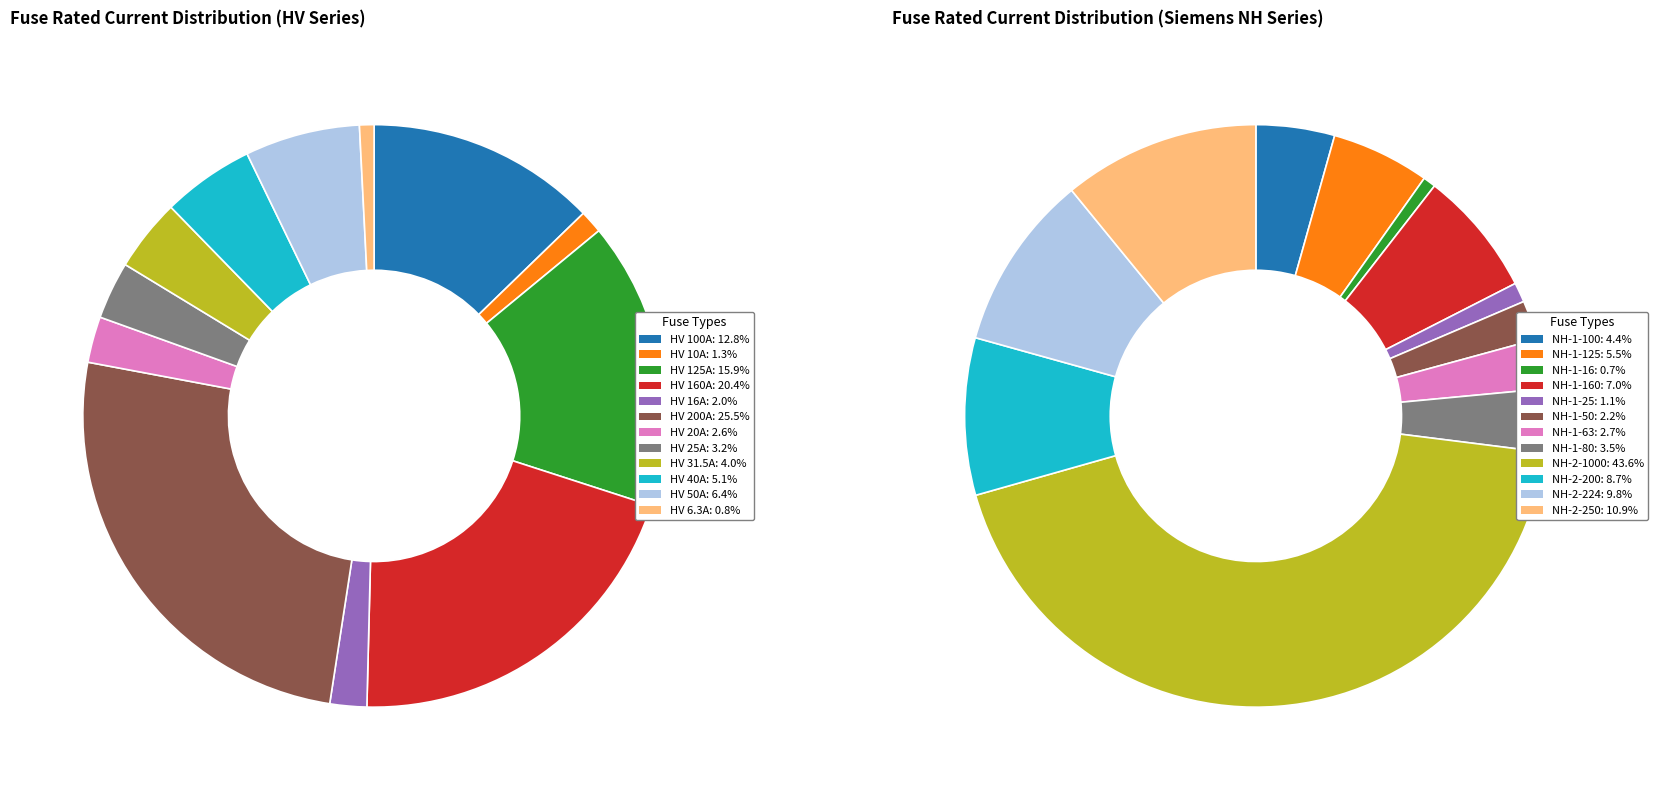

What is the total percentage of HV 16A and HV 10A?

3.3%